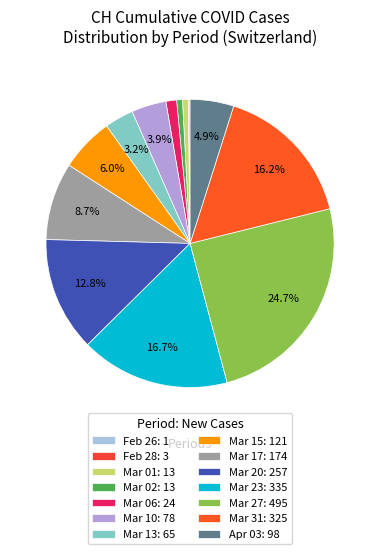

Which slice is the largest?

Mar 27: 495